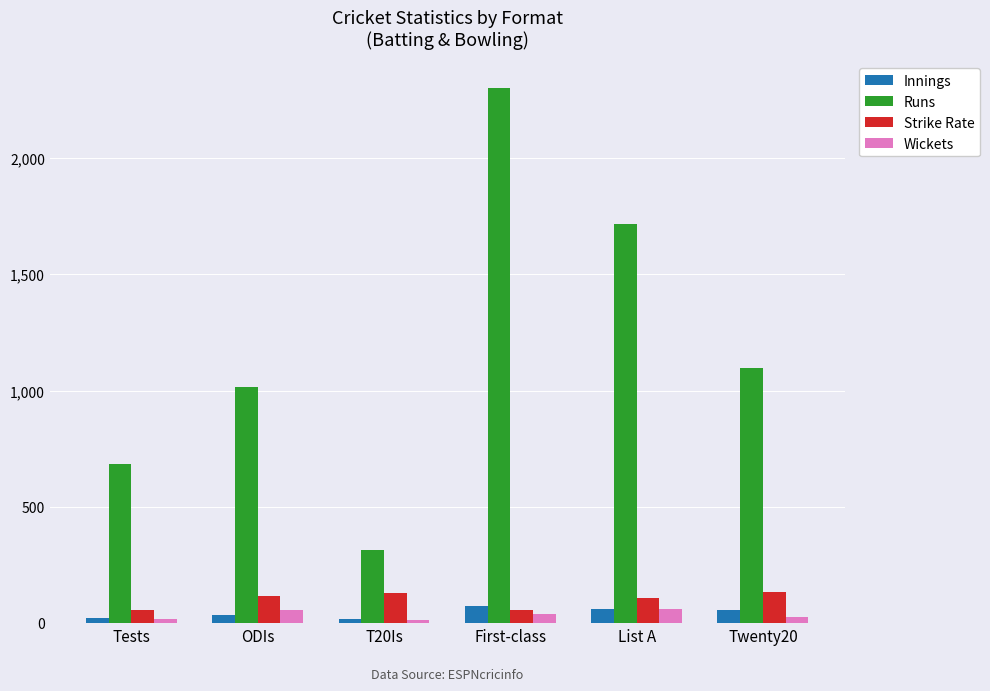

The Wickets series shows 62.0 at List A. True or false?

True